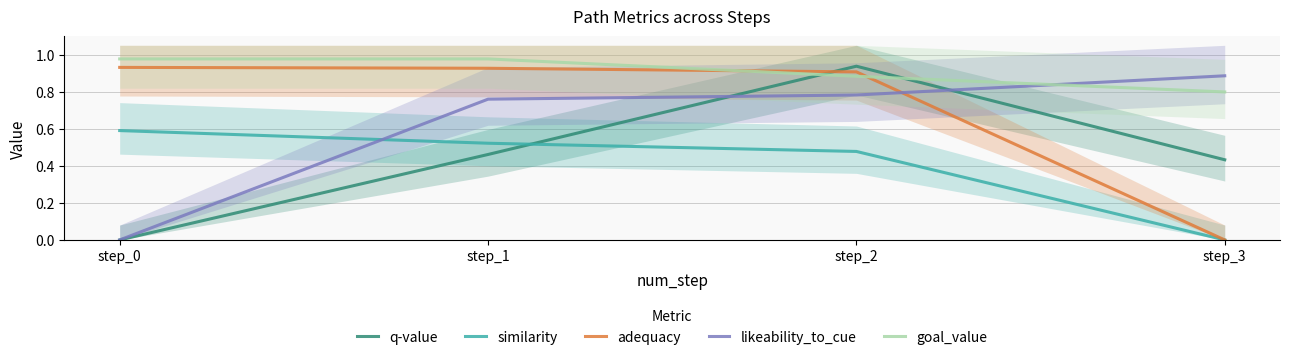

Does the chart display data point markers on the line(s)?

No